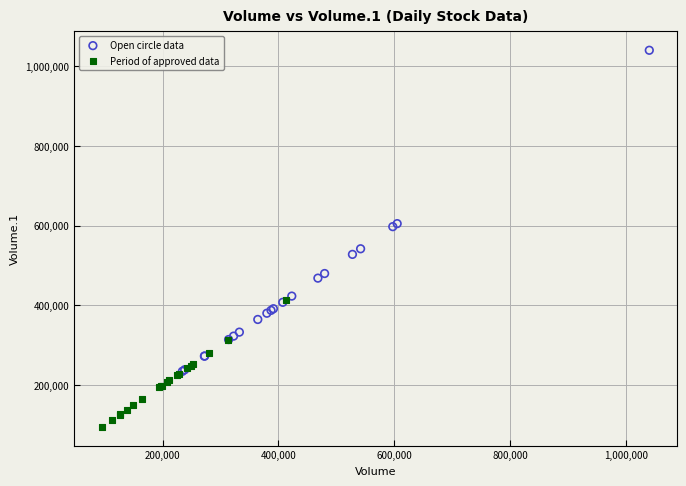

Which series reaches the maximum Y coordinate?

Open circle data